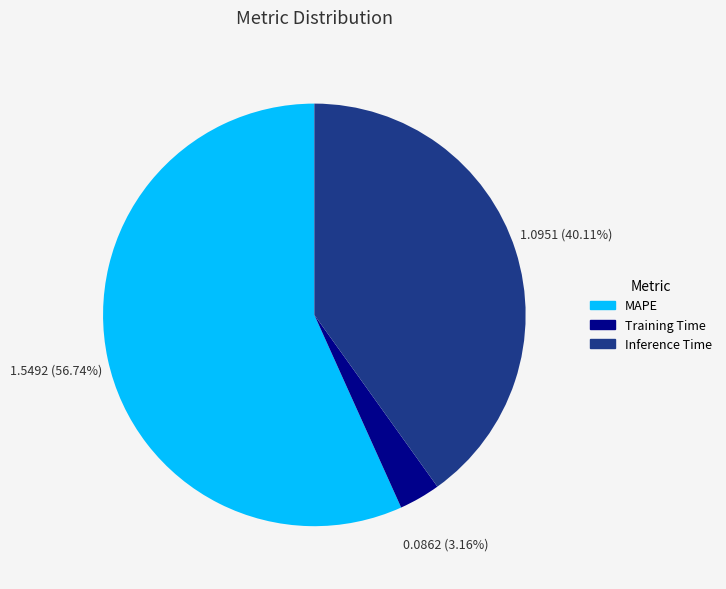

What percentage is the Training Time slice, to the nearest percent?

3%